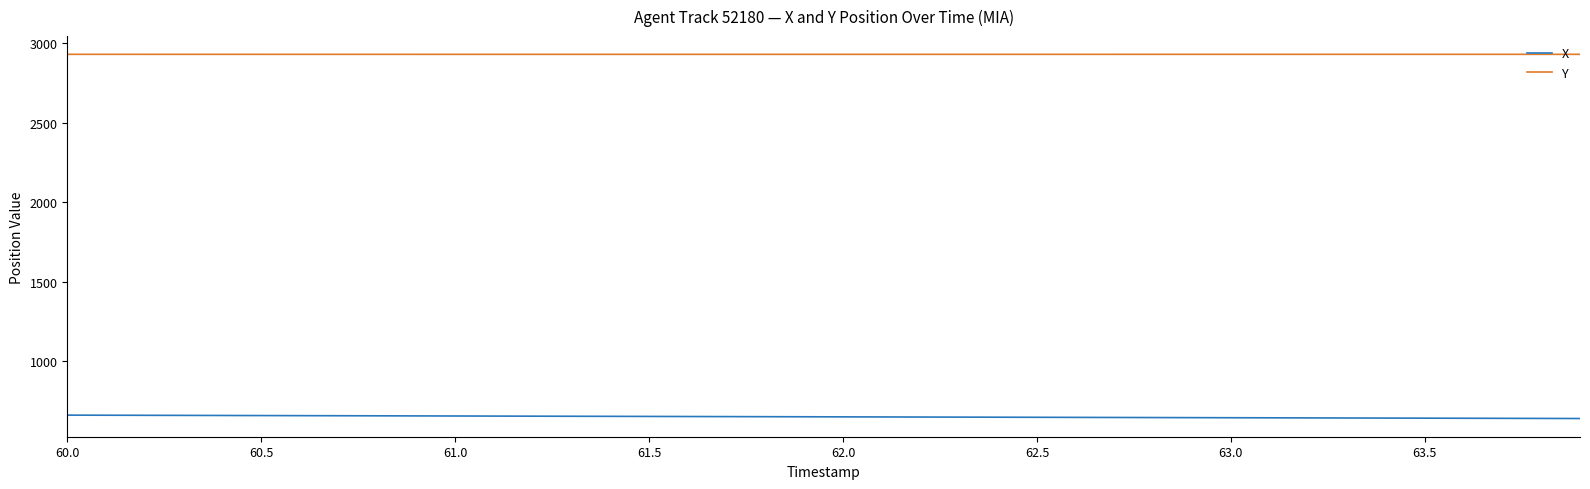

Rank the series by their maximum value, from highest to lowest.

Y, X